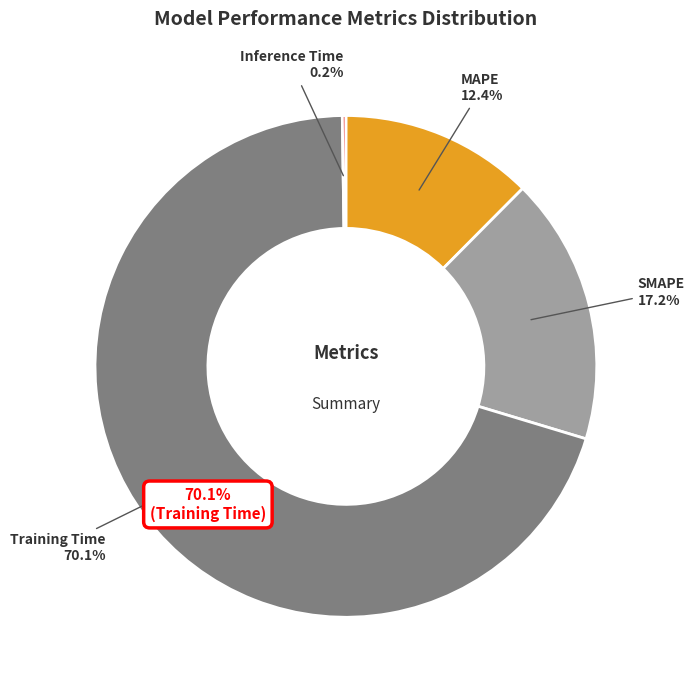

Is there any slice that represents more than half of the pie?

Yes